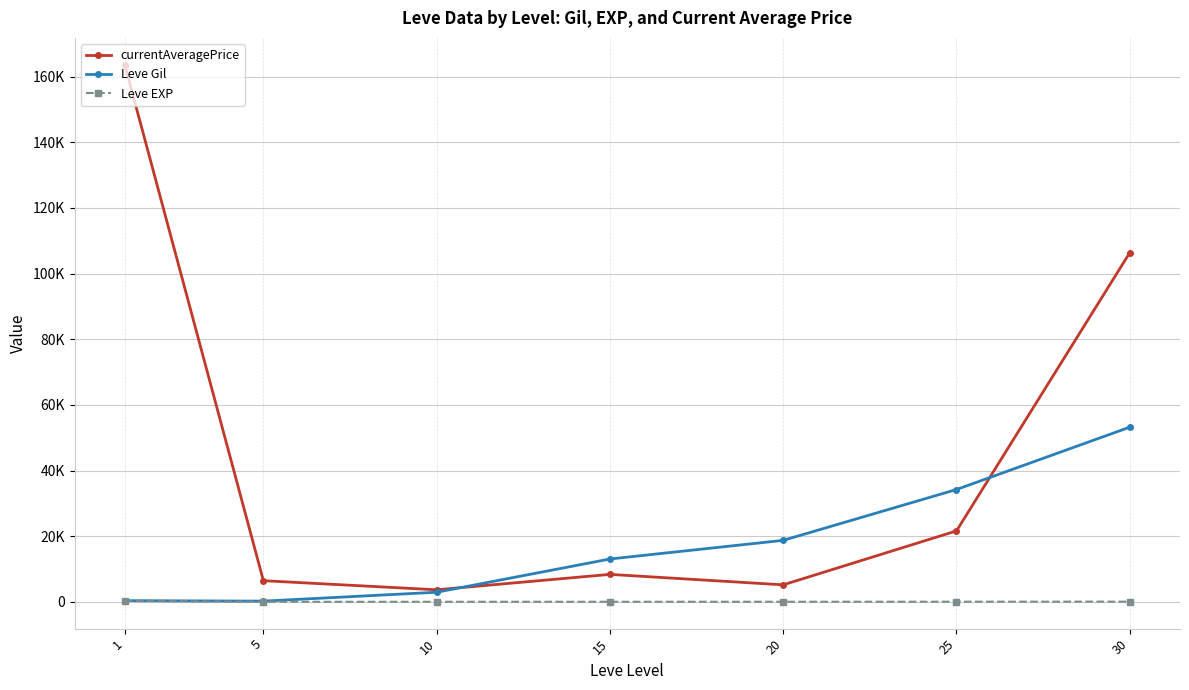

Which series has the largest range (max minus min)?

currentAveragePrice